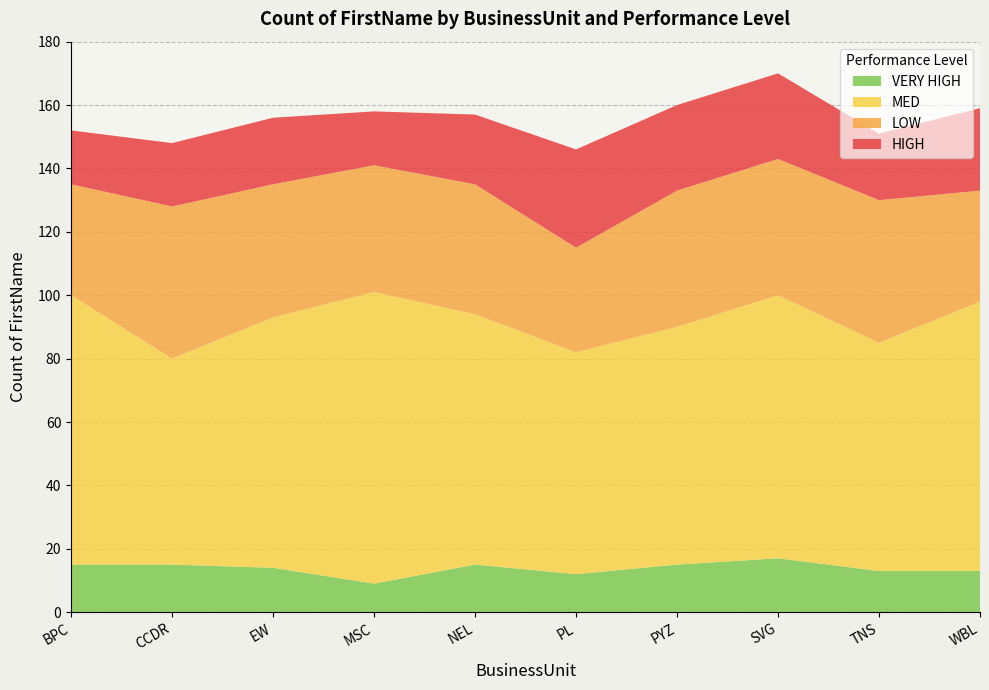

Reading right to left, list all the values displayed in this chart.

HIGH: WBL=26	TNS=21	SVG=27	PYZ=27	PL=31	NEL=22	MSC=17	EW=21	CCDR=20	BPC=17
LOW: WBL=35	TNS=45	SVG=43	PYZ=43	PL=33	NEL=41	MSC=40	EW=42	CCDR=48	BPC=35
MED: WBL=85	TNS=72	SVG=83	PYZ=75	PL=70	NEL=79	MSC=92	EW=79	CCDR=65	BPC=85
VERY HIGH: WBL=13	TNS=13	SVG=17	PYZ=15	PL=12	NEL=15	MSC=9	EW=14	CCDR=15	BPC=15